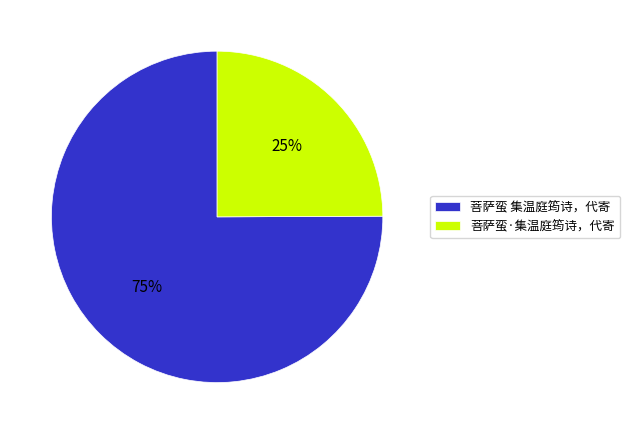

Approximately how many times larger is the value at 菩萨蛮·集温庭筠诗，代寄 compared to 菩萨蛮 集温庭筠诗，代寄?

0.3